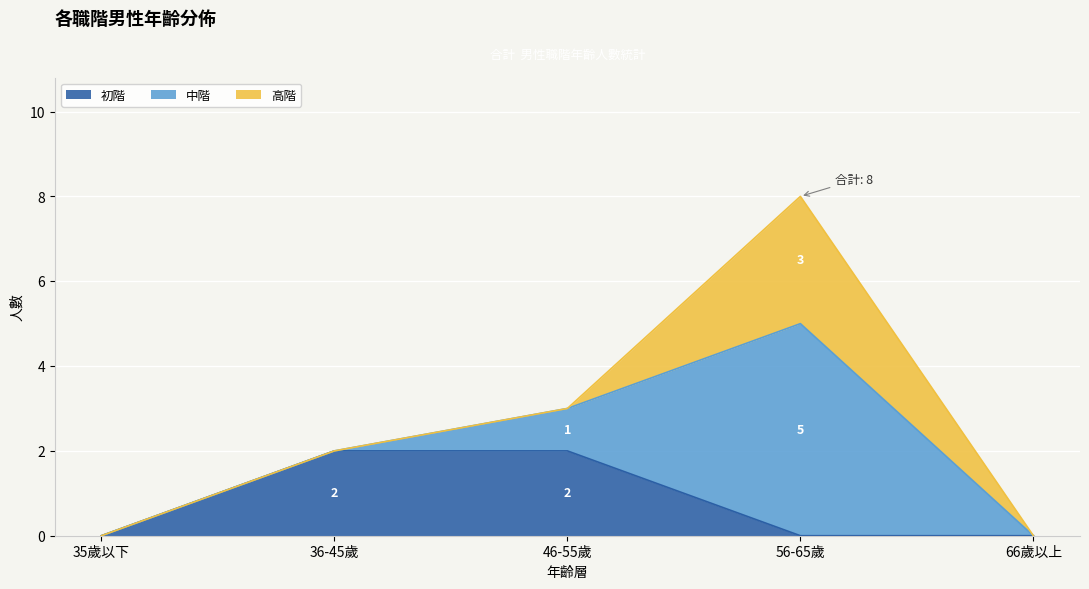

What is the label of the 3rd point from the left?

46-55歲